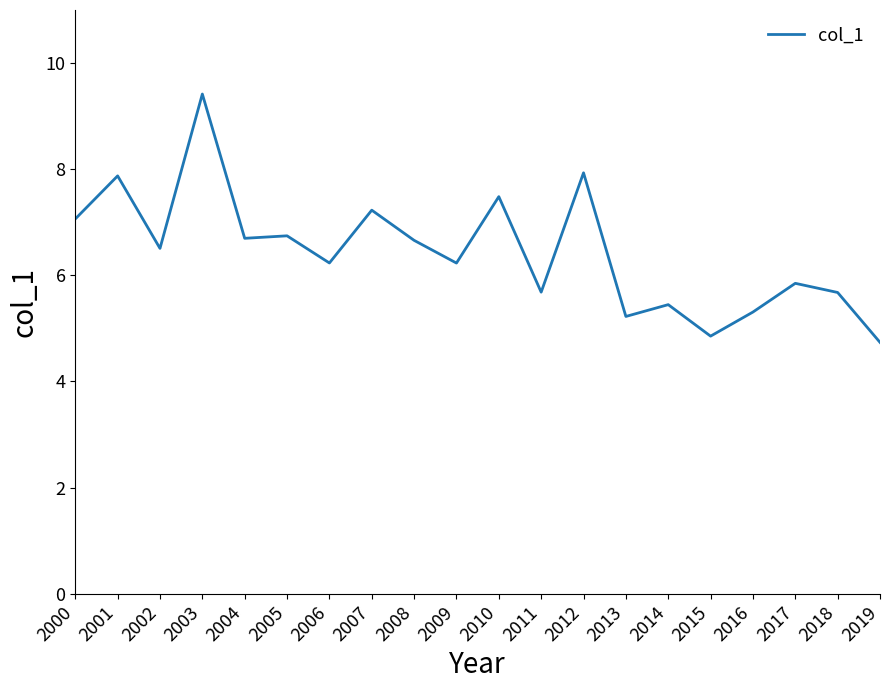

Does the chart have visible grid lines?

No